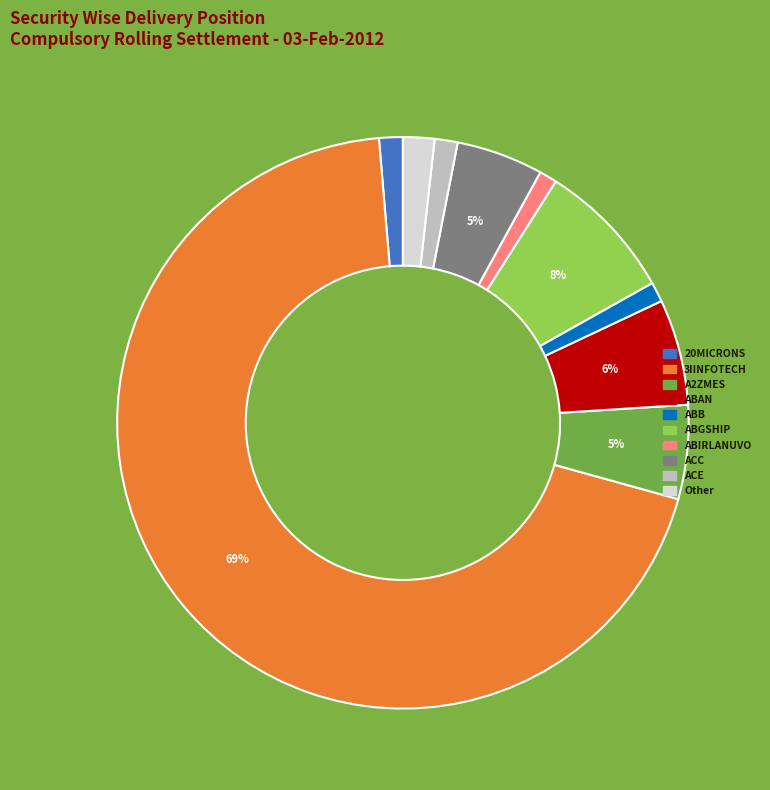

To the nearest percent, what is the average slice percentage?

10%